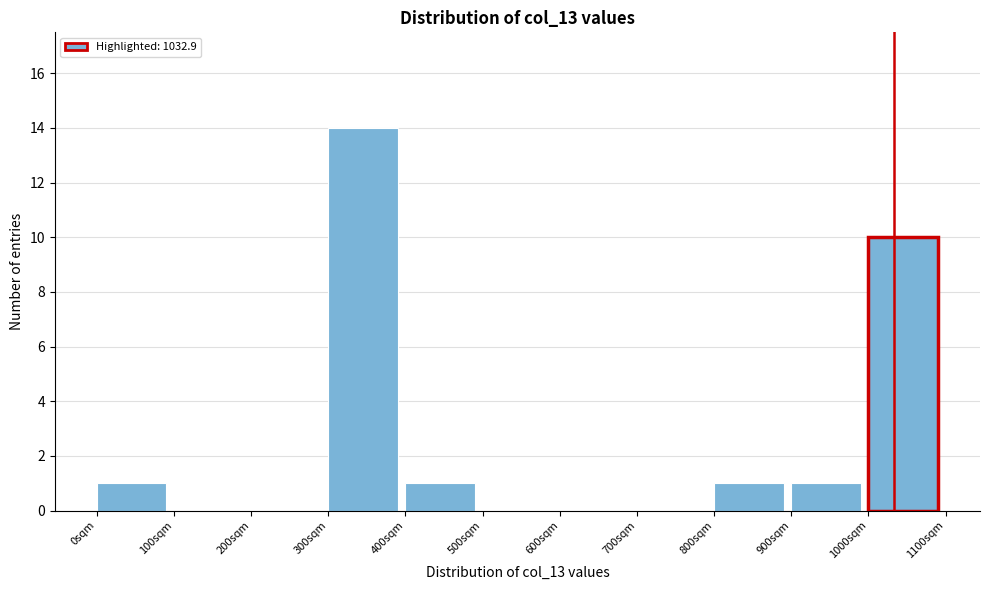

What is the height of the bar covering 900 to 1000 on the x-axis? The values are not printed on the chart, so give them approximately, as read against the axis.

1